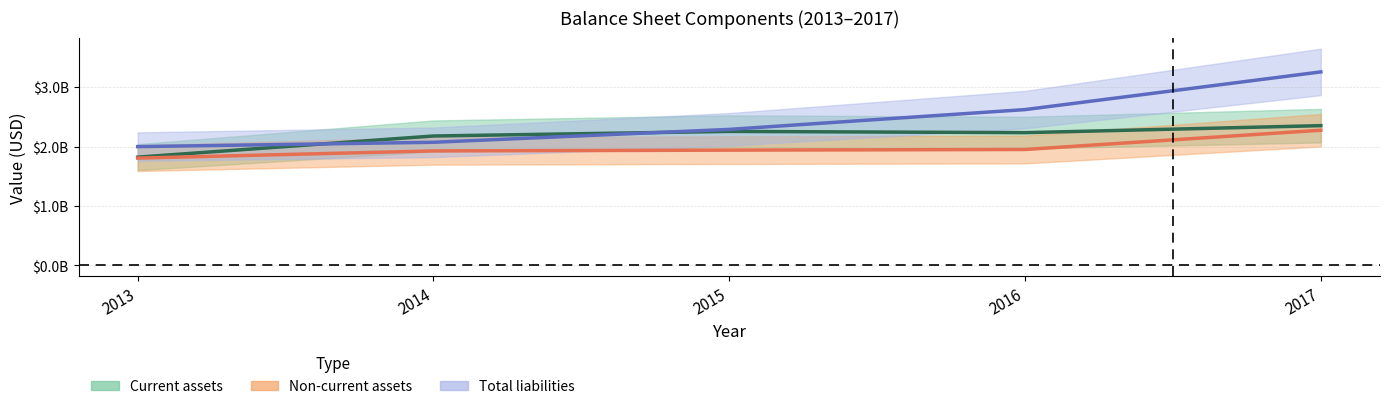

Rank the categories by Current assets value from highest to lowest.

2017, 2015, 2016, 2014, 2013